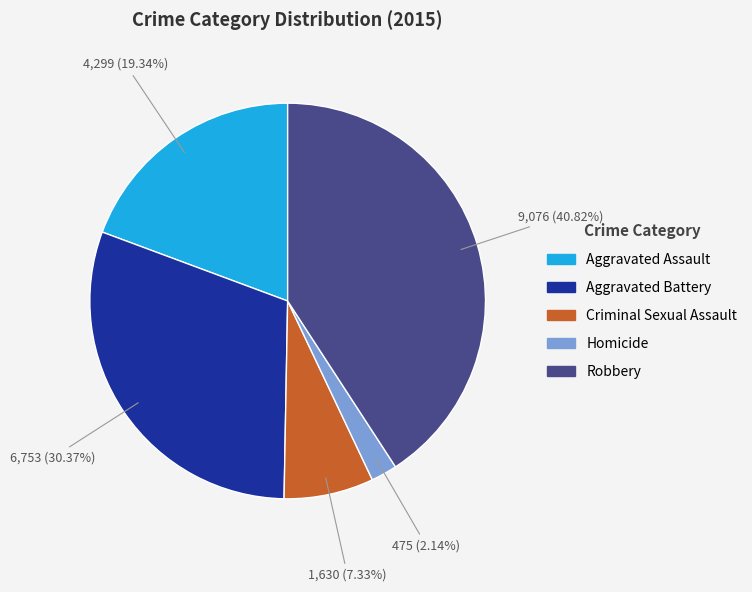

Which category has the biggest portion of the pie?

Robbery